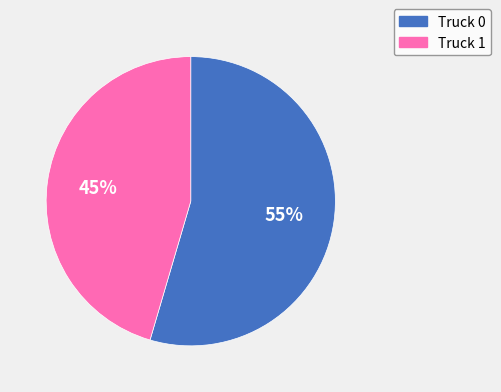

What is the smallest slice in the pie chart?

Truck 1